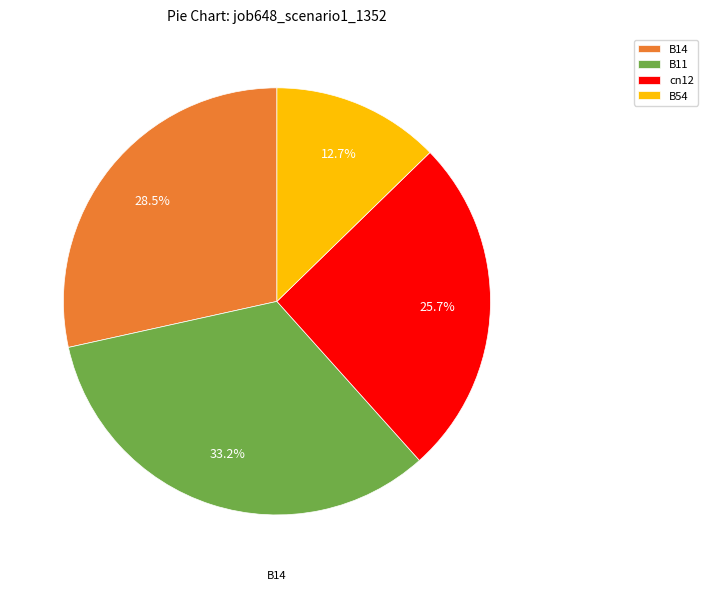

Is there a majority slice in this chart?

No